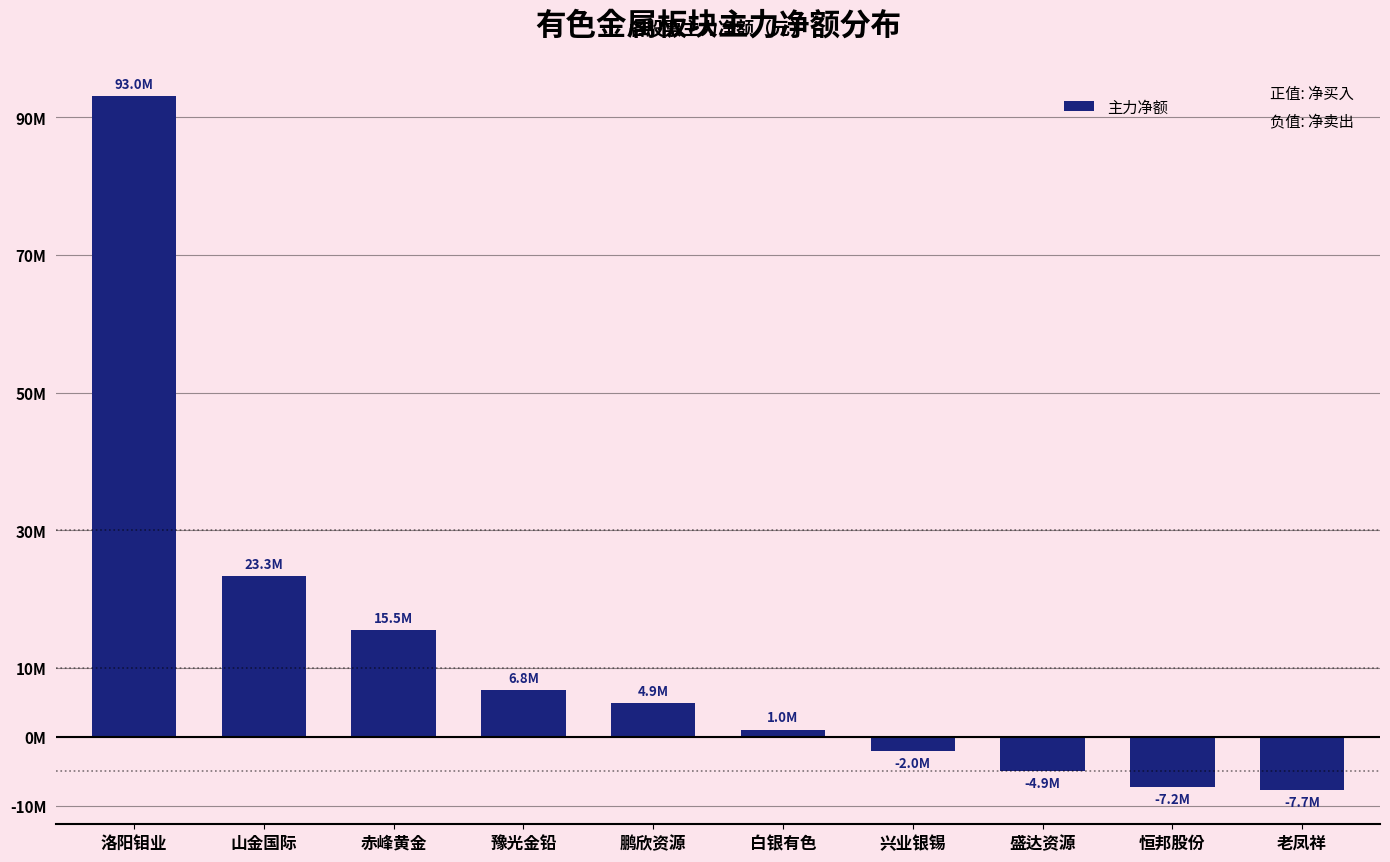

At which label does the data first exceed 4858684?

洛阳钼业